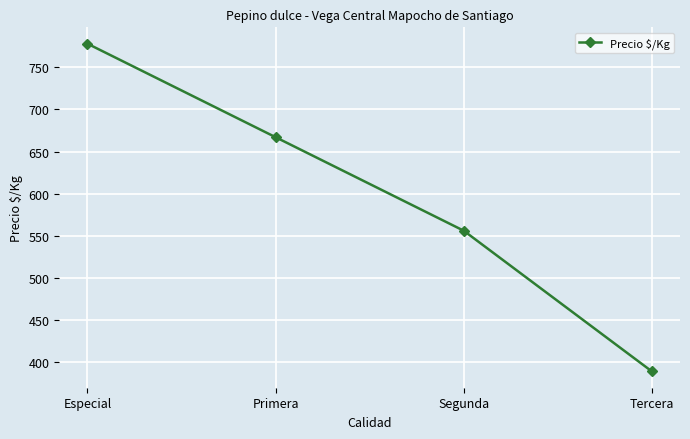

What is the label of the 1st point from the left?

Especial